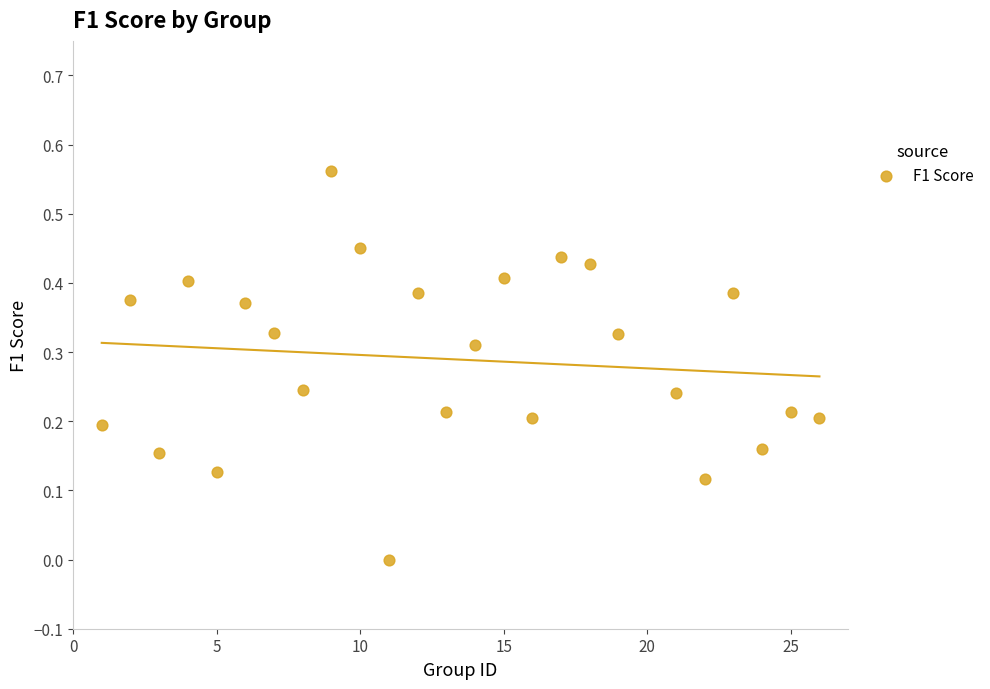

What is the range of X values (max minus min)?

25.0